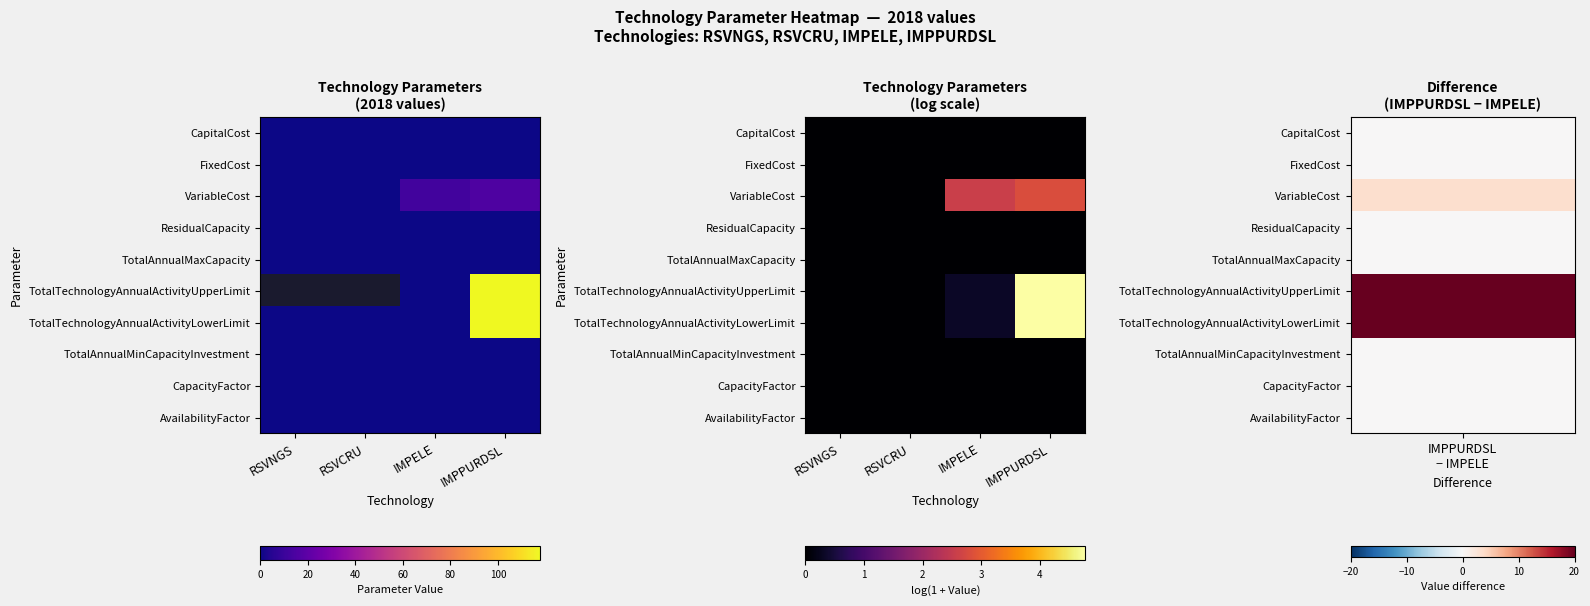

How many categories are shown in the chart?

4